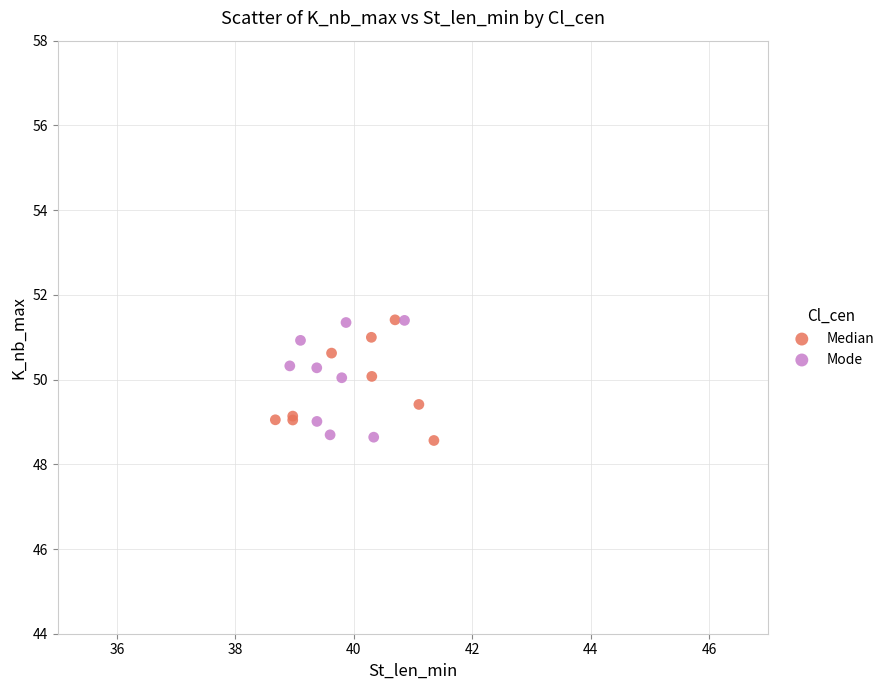

What are all the series names shown in the legend?

Median, Mode